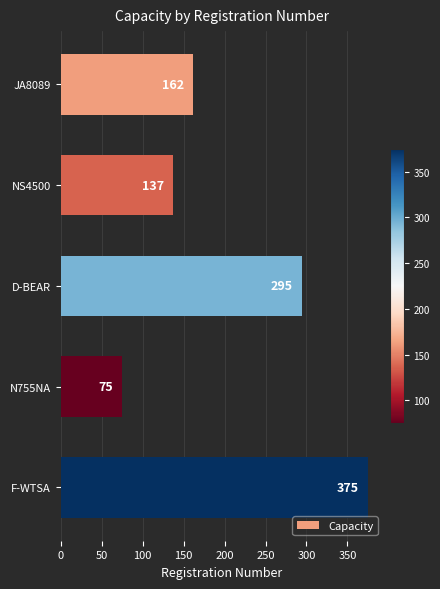

What is the change in value from JA8089 to NS4500?

-25